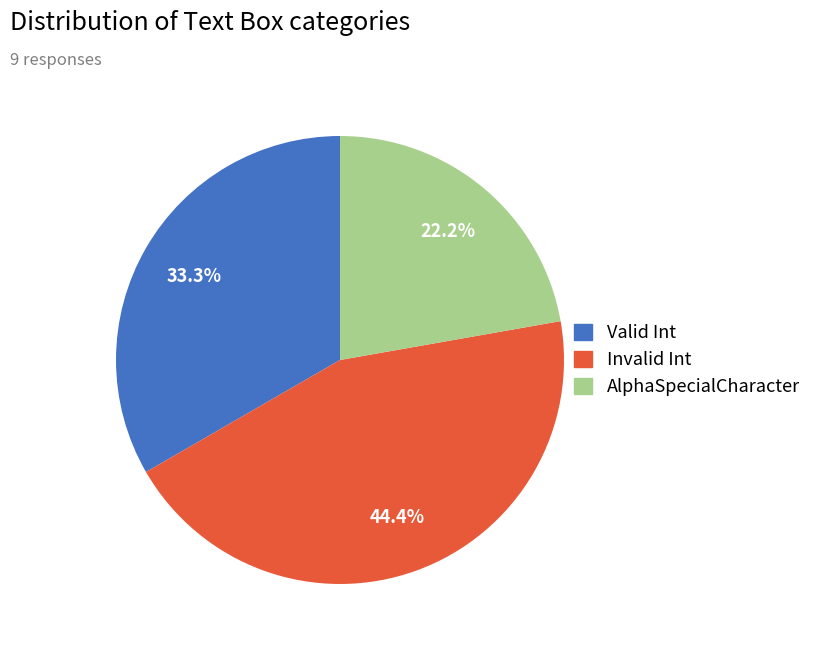

Count the number of slices in the pie.

3